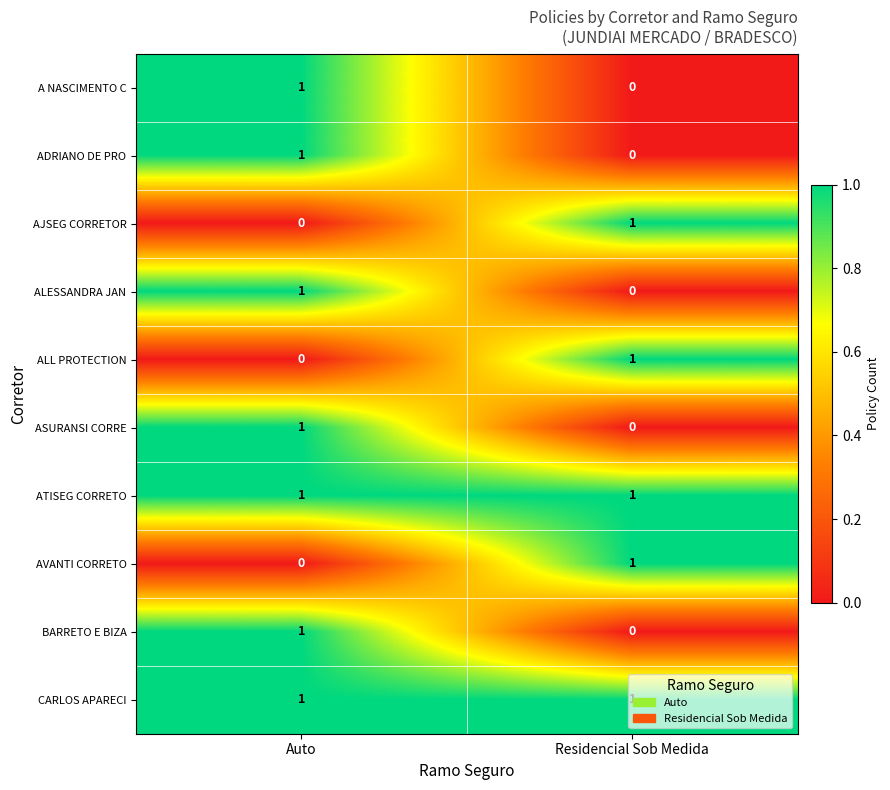

Where is ASURANSI CORRE nearest to the value 0?

Residencial Sob Medida